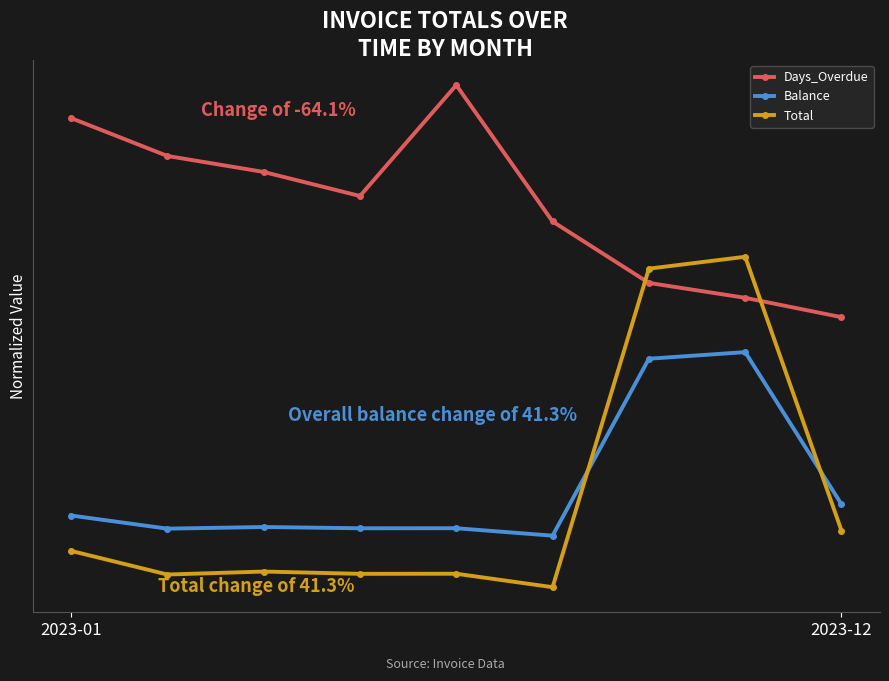

Does the chart have visible grid lines?

No